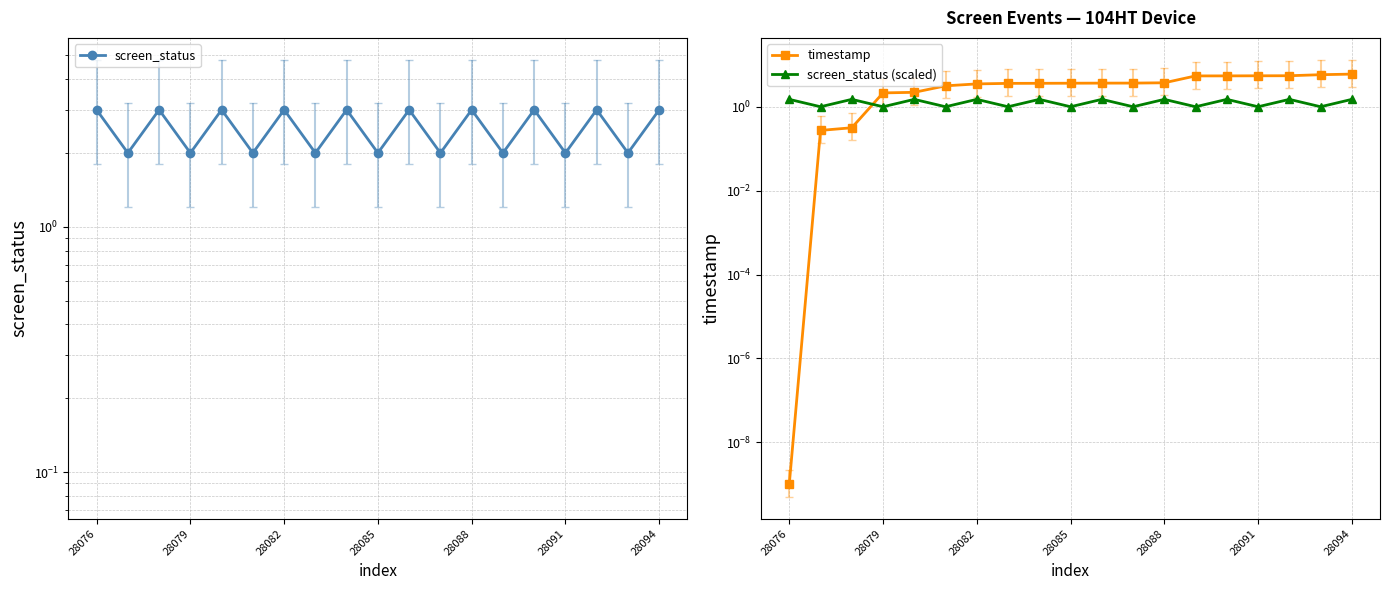

Which series has the largest range (max minus min)?

timestamp